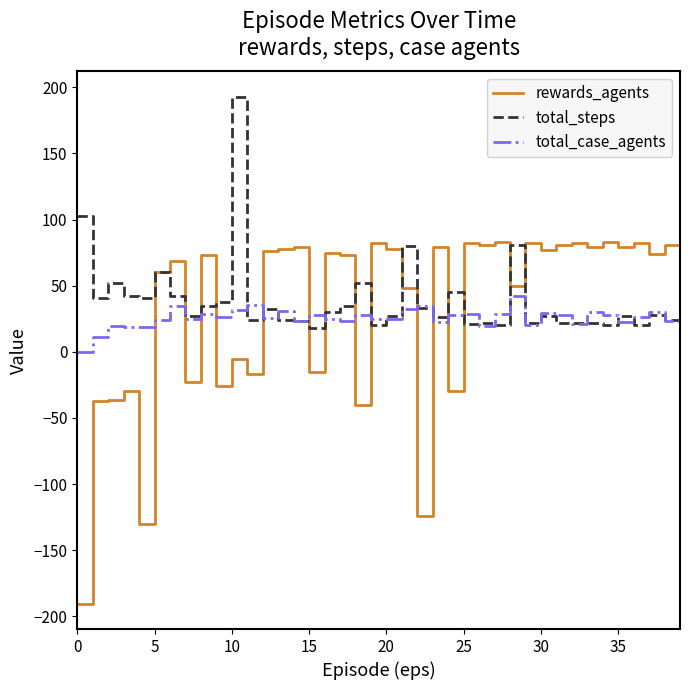

Which series has the widest spread of values?

rewards_agents